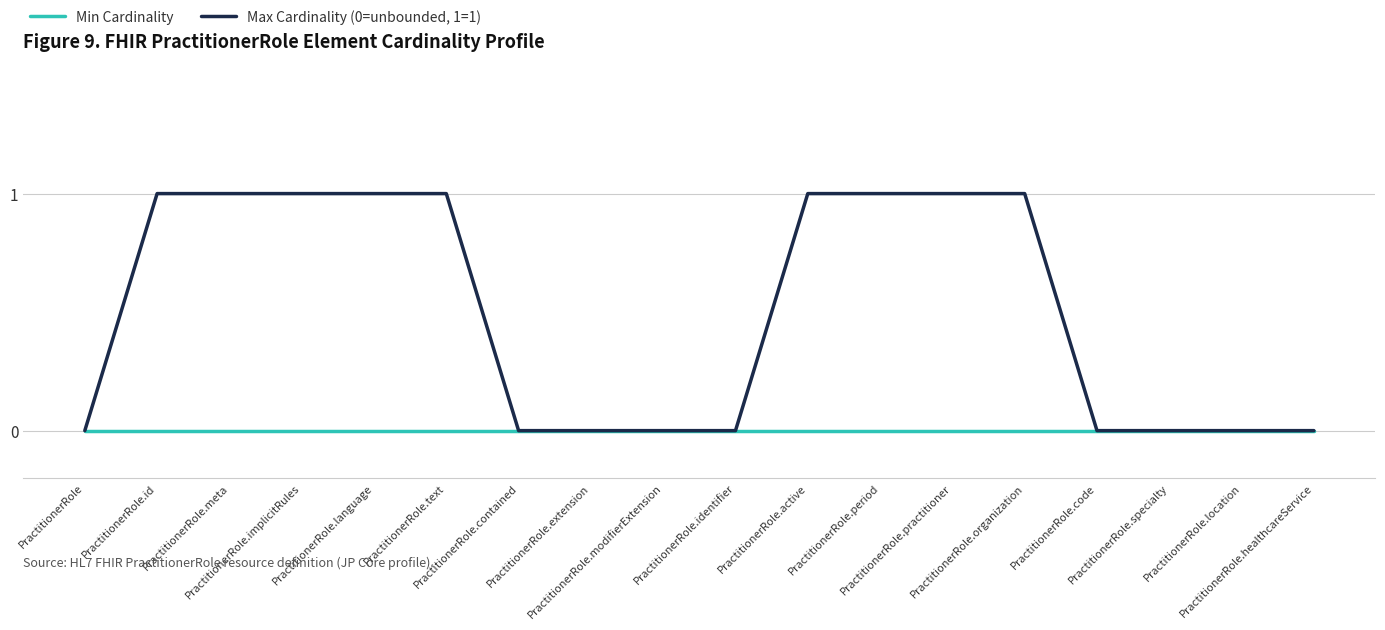

Reading left to right, what are all the values shown in this chart?

Min Cardinality: PractitionerRole=0	PractitionerRole.id=0	PractitionerRole.meta=0	PractitionerRole.implicitRules=0	PractitionerRole.language=0	PractitionerRole.text=0	PractitionerRole.contained=0	PractitionerRole.extension=0	PractitionerRole.modifierExtension=0	PractitionerRole.identifier=0	PractitionerRole.active=0	PractitionerRole.period=0	PractitionerRole.practitioner=0	PractitionerRole.organization=0	PractitionerRole.code=0	PractitionerRole.specialty=0	PractitionerRole.location=0	PractitionerRole.healthcareService=0
Max Cardinality (0=unbounded, 1=1): PractitionerRole=0	PractitionerRole.id=1	PractitionerRole.meta=1	PractitionerRole.implicitRules=1	PractitionerRole.language=1	PractitionerRole.text=1	PractitionerRole.contained=0	PractitionerRole.extension=0	PractitionerRole.modifierExtension=0	PractitionerRole.identifier=0	PractitionerRole.active=1	PractitionerRole.period=1	PractitionerRole.practitioner=1	PractitionerRole.organization=1	PractitionerRole.code=0	PractitionerRole.specialty=0	PractitionerRole.location=0	PractitionerRole.healthcareService=0